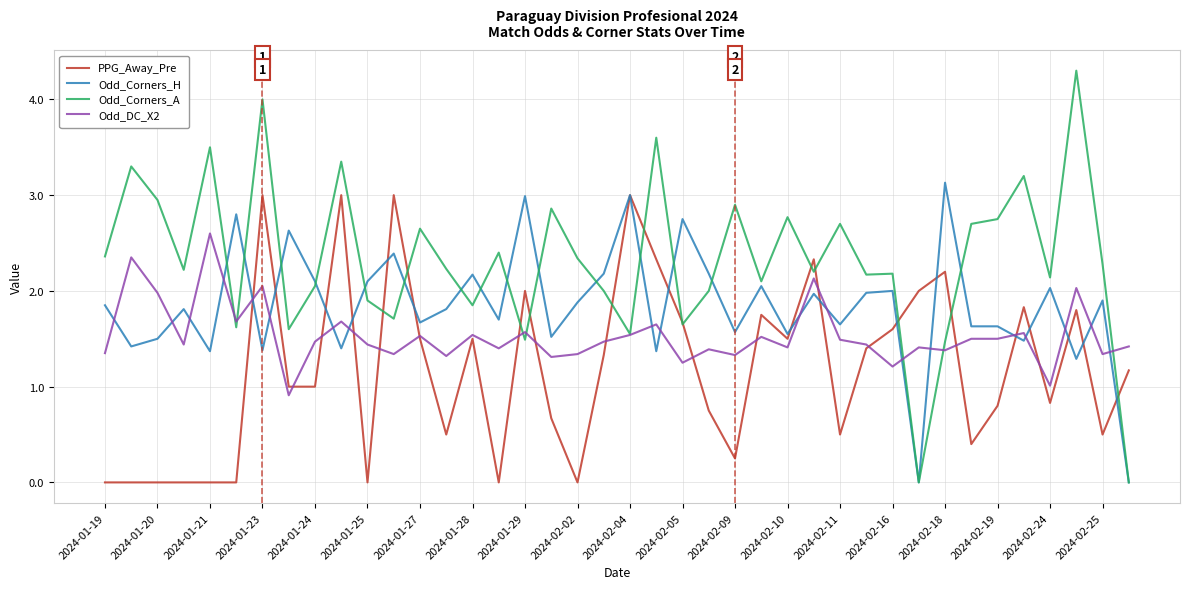

Which series has the widest spread of values?

Odd_Corners_A